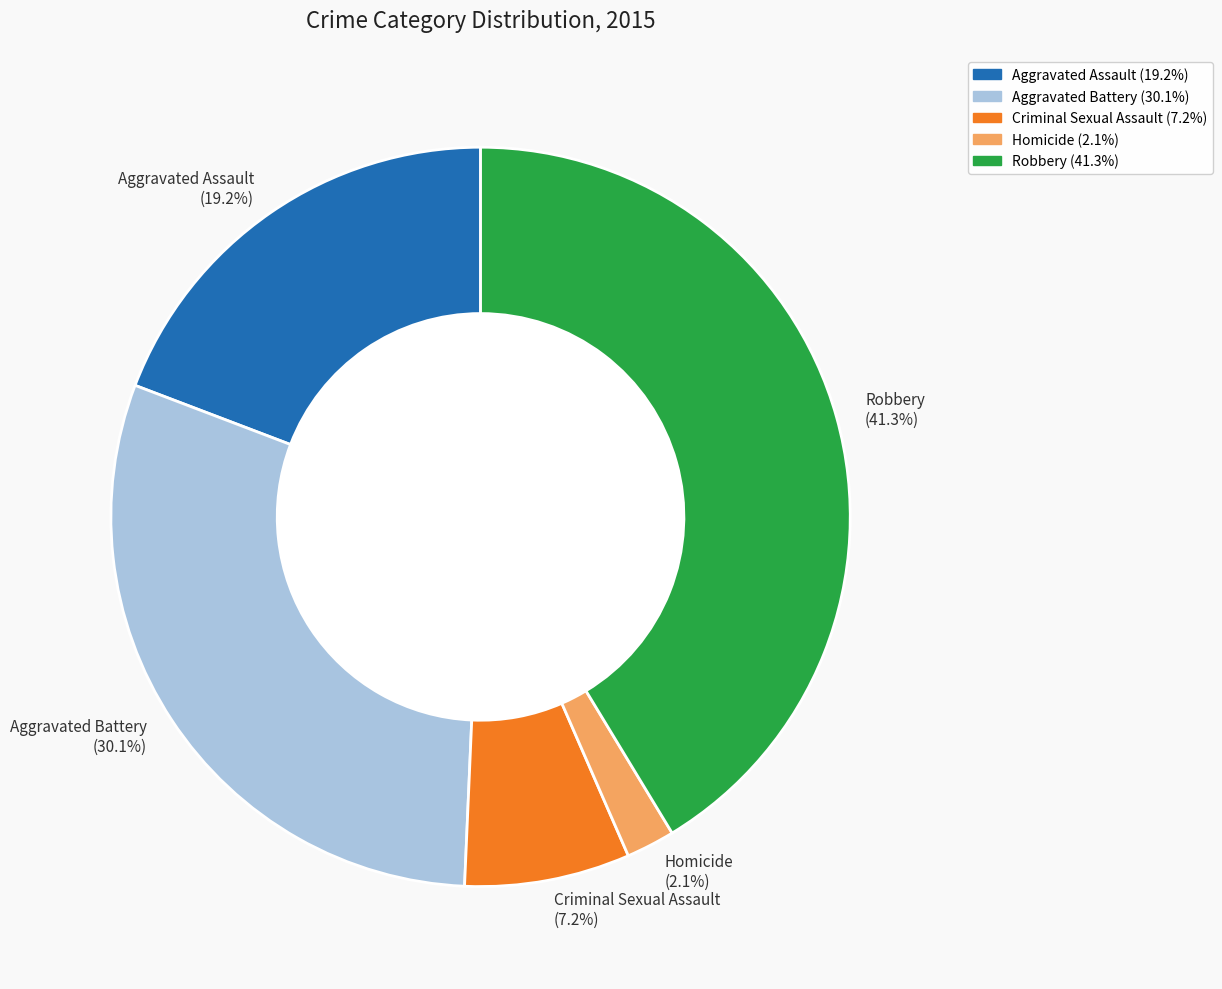

Is there any slice that represents more than half of the pie?

No